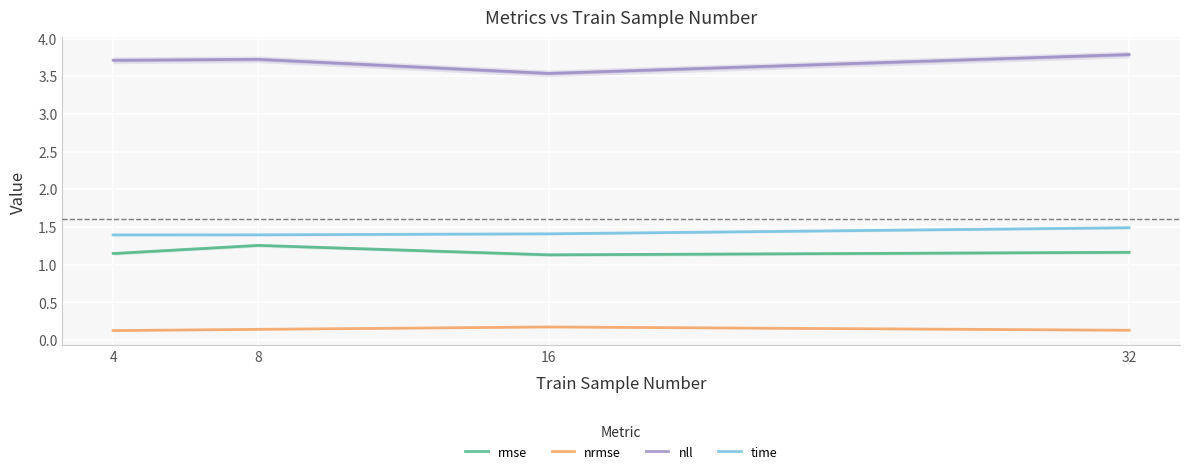

What is the highest value of the nll series?

3.8